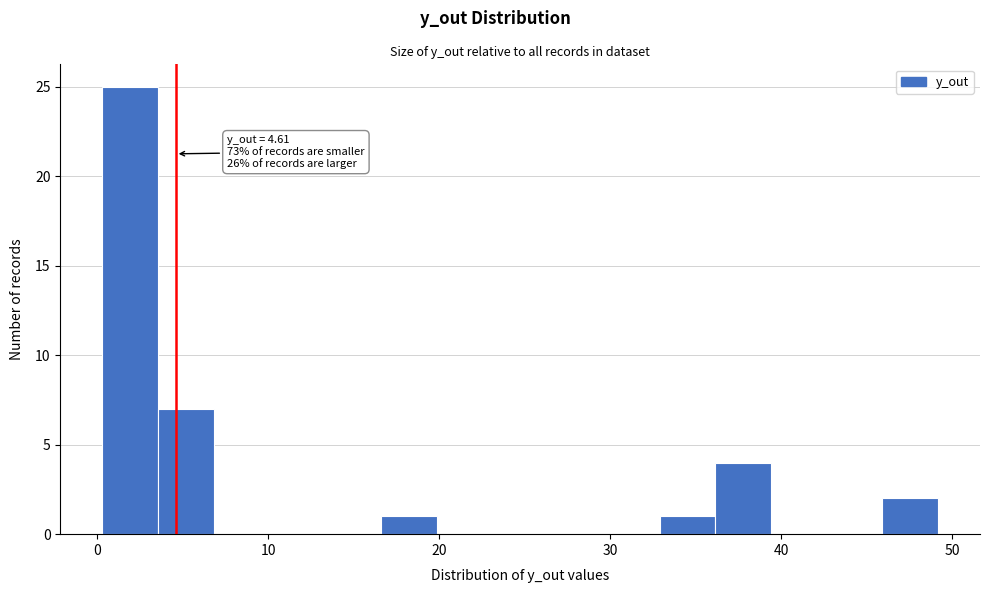

Around what value on the x-axis is the tallest bar? Give the approximate position of its centre, as read against the axis.

2